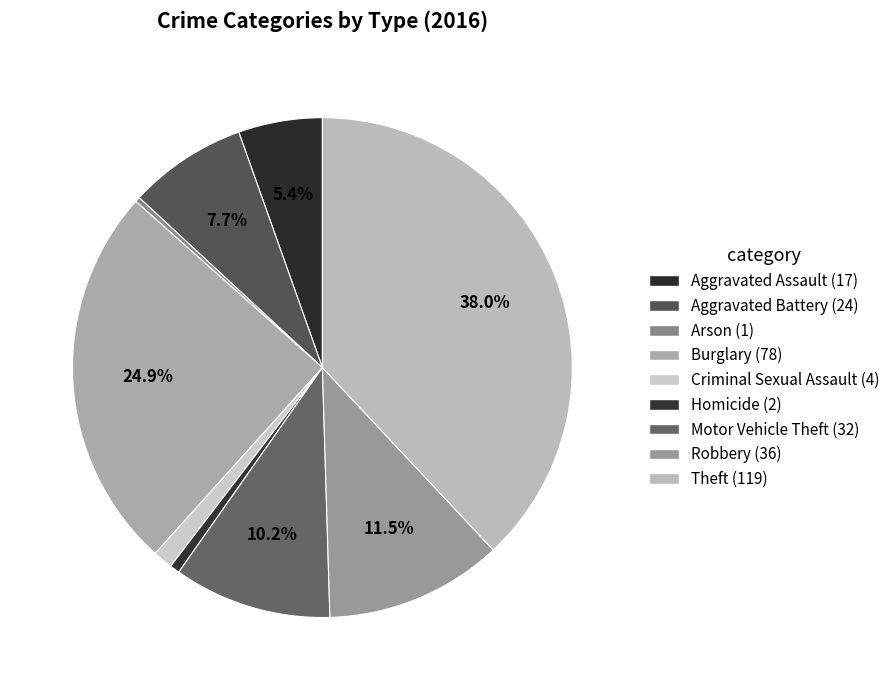

What is the ratio of the value at Aggravated Assault to the value at Motor Vehicle Theft?

0.5